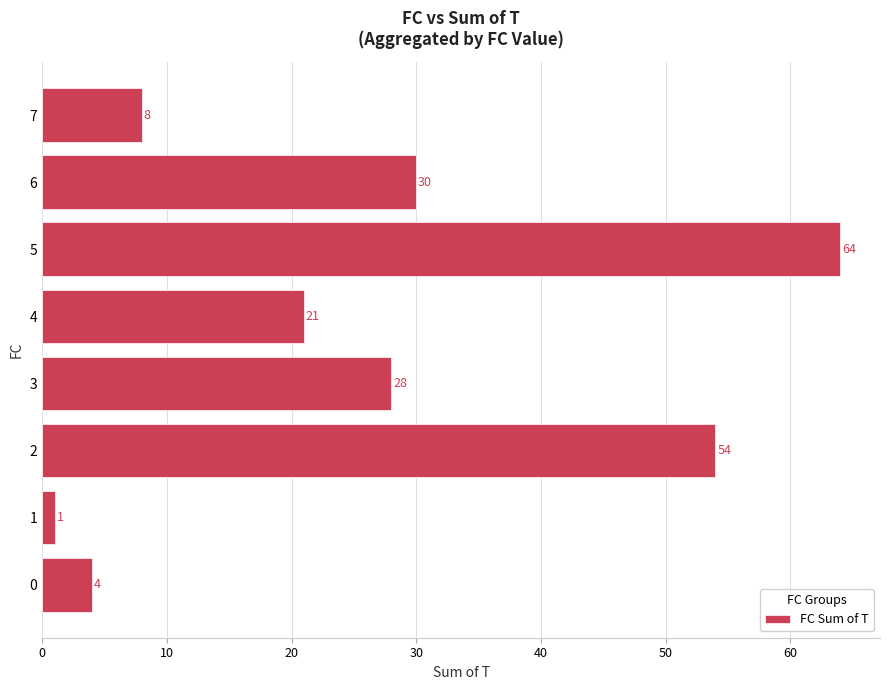

What is the change in value from 0 to 2?

+50